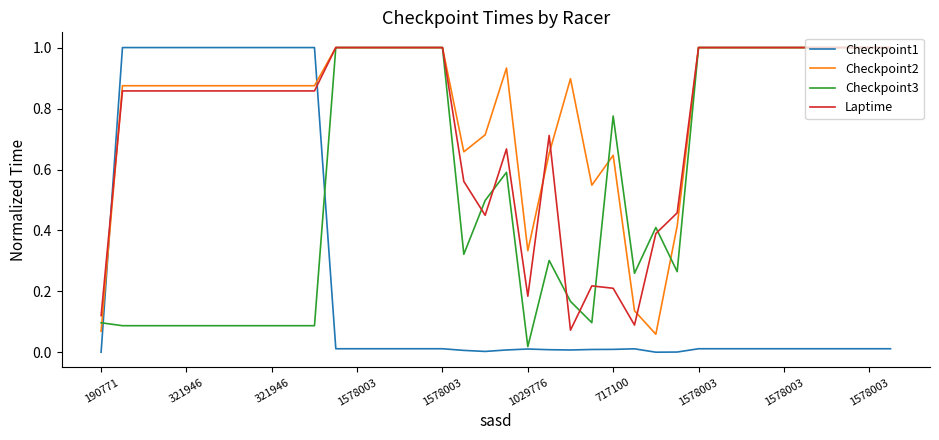

Which series has the largest total across all categories?

Checkpoint2